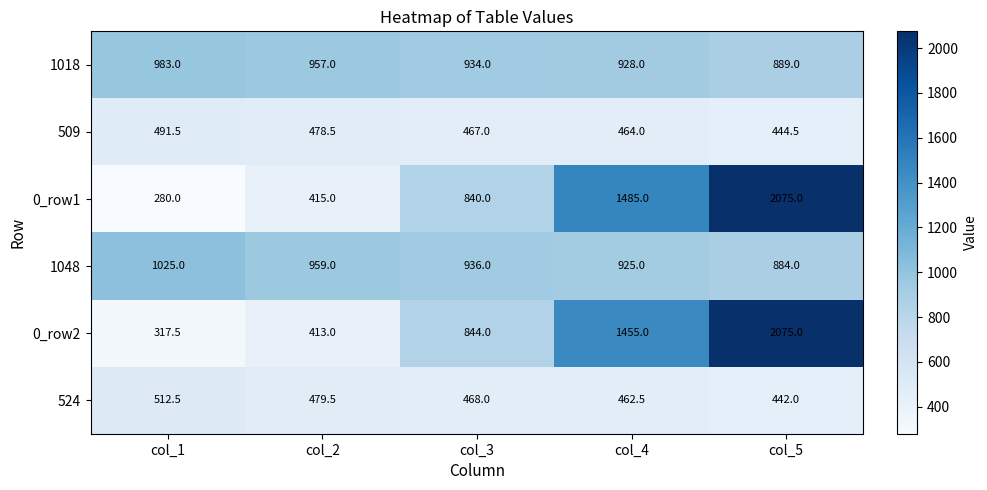

What is the difference between the highest and lowest values at col_4?

1022.5